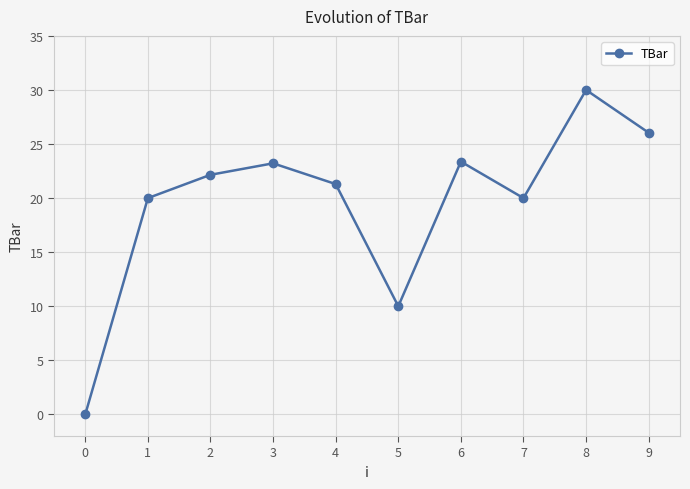

What is the change in value from 5 to 6?

+13.4